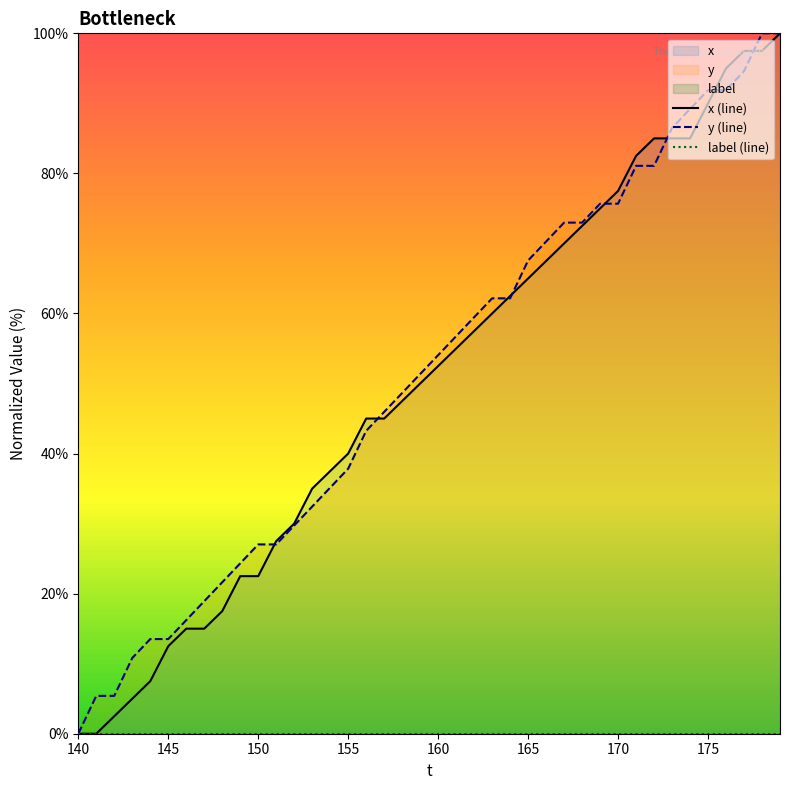

What is the maximum value shown in the chart?

100.0